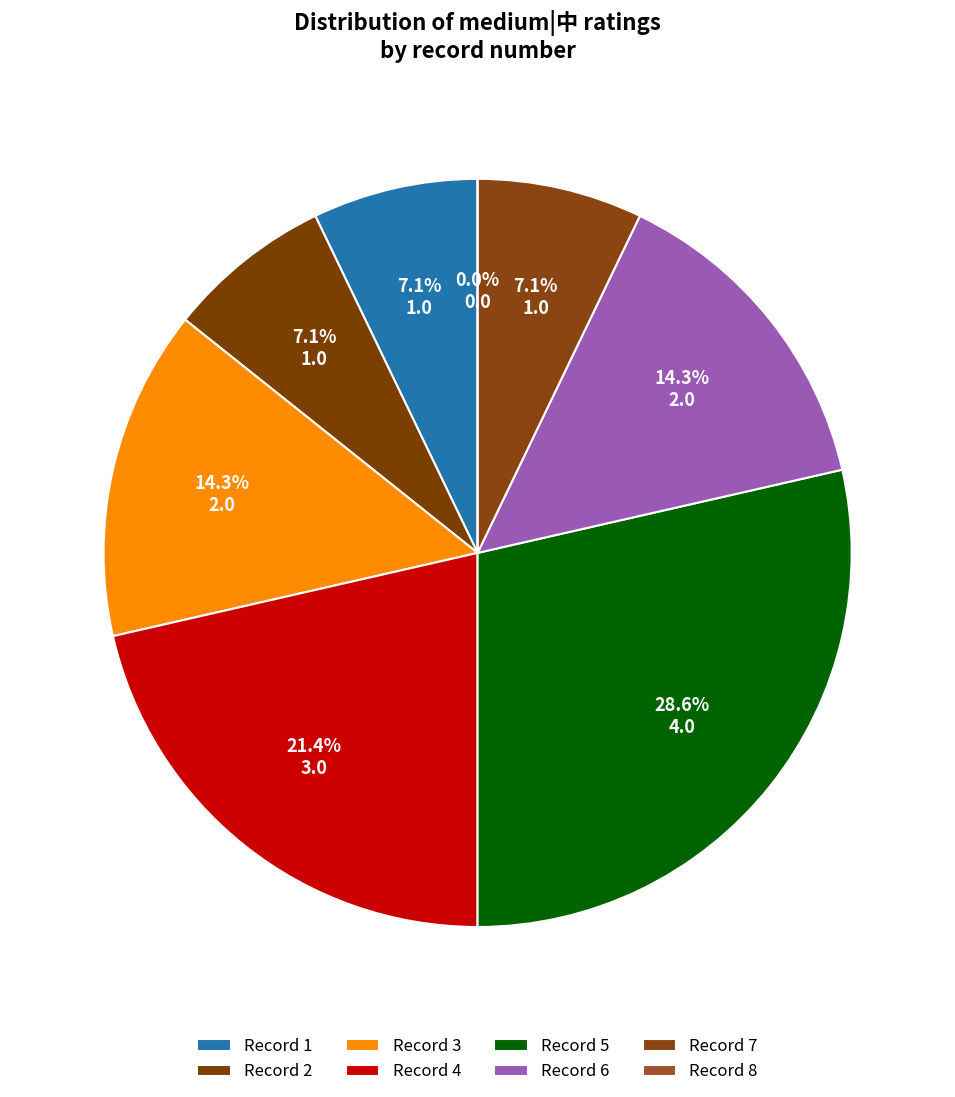

To the nearest percent, what is the average slice percentage?

12%